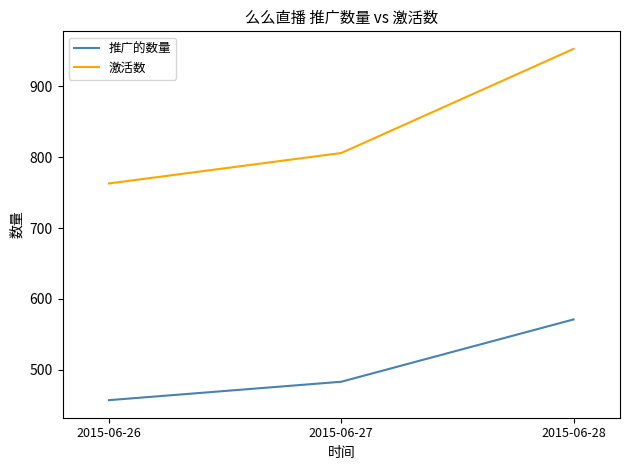

At which category does the chart reach its minimum across all series?

2015-06-26